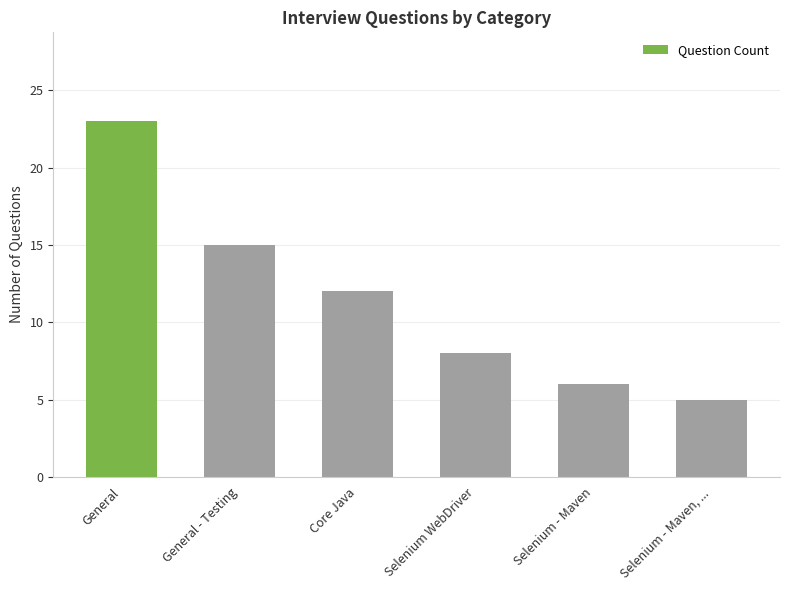

How many categories are shown in the chart?

6